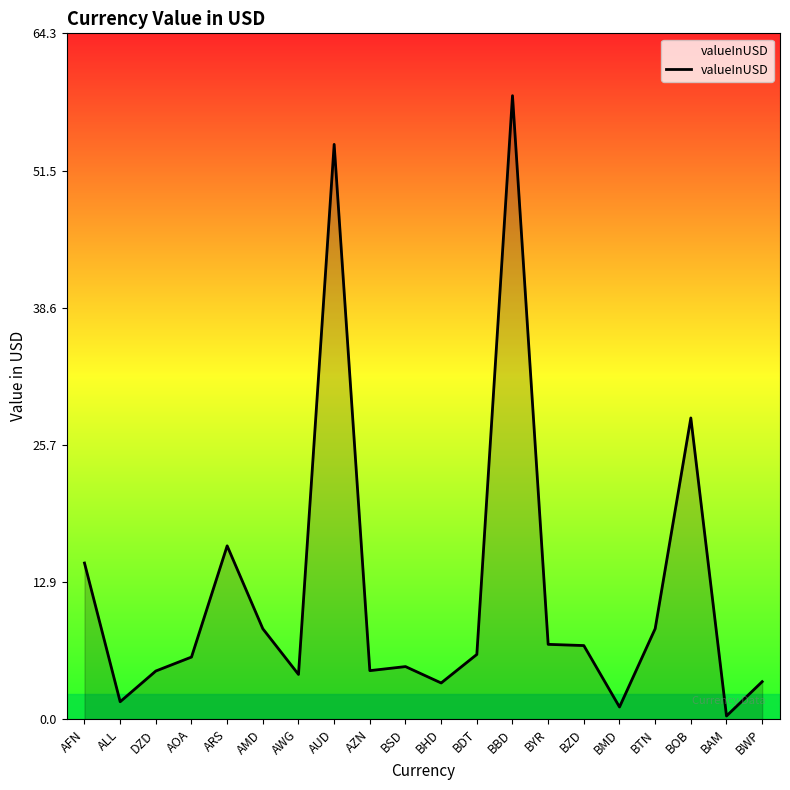

At which category does the chart reach its peak across all series?

BBD